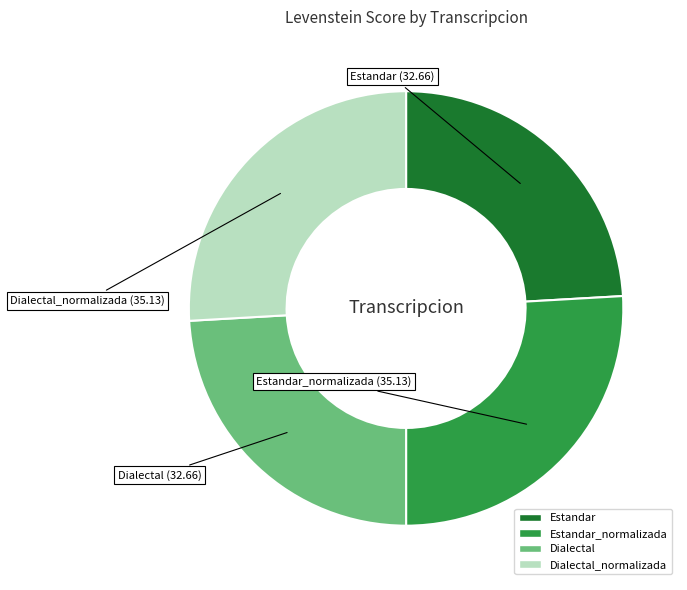

How many segments does this pie chart have?

4